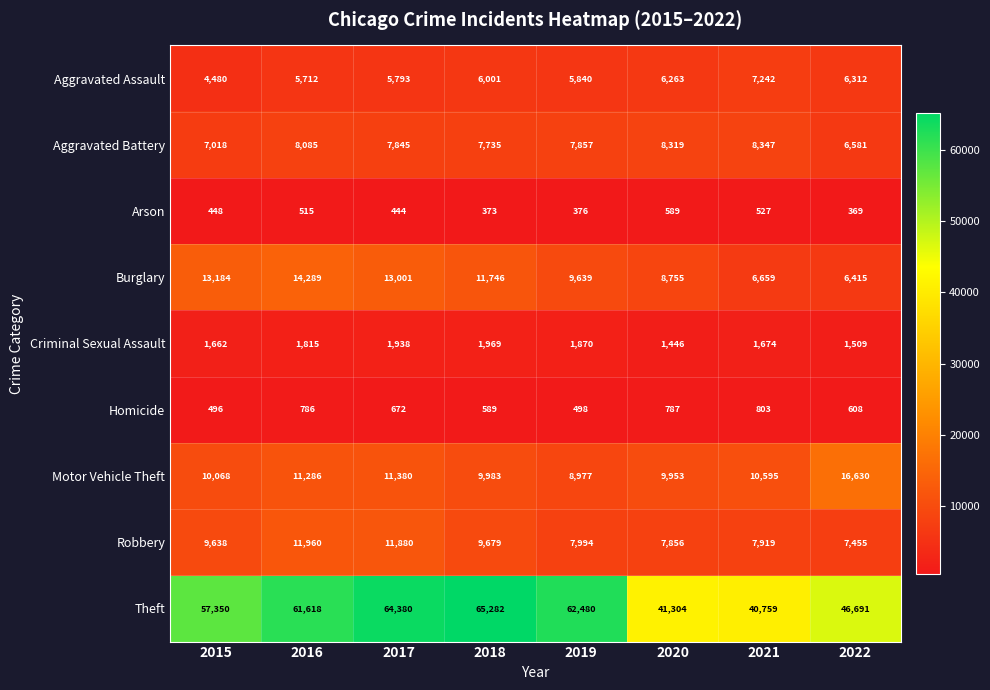

Where is Robbery nearest to the value 9707?

2018